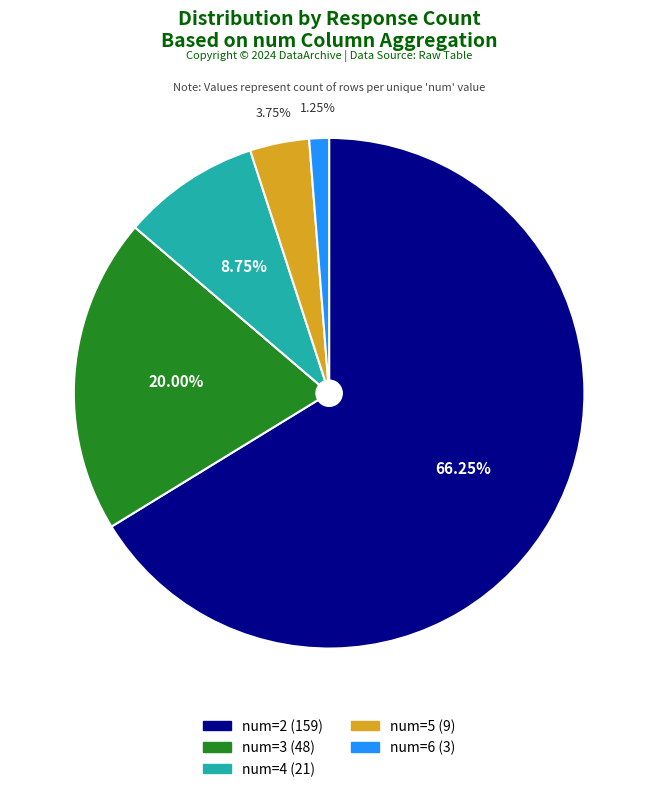

Between num=3 and num=5, which is larger?

num=3